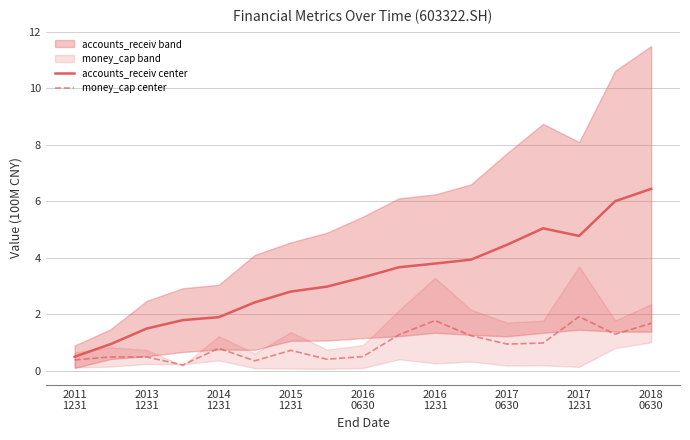

What is the maximum value for money_cap center?

1.9